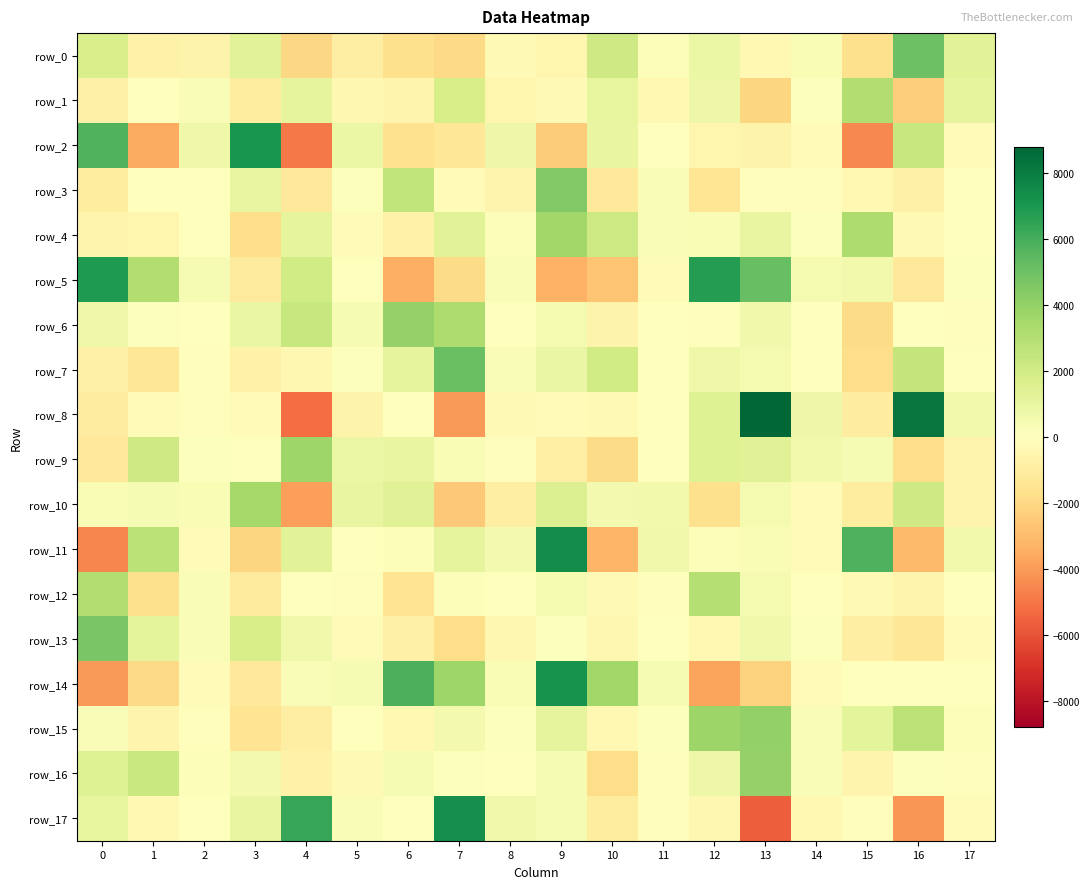

The row_6 series shows 55.6 at 2. True or false?

True